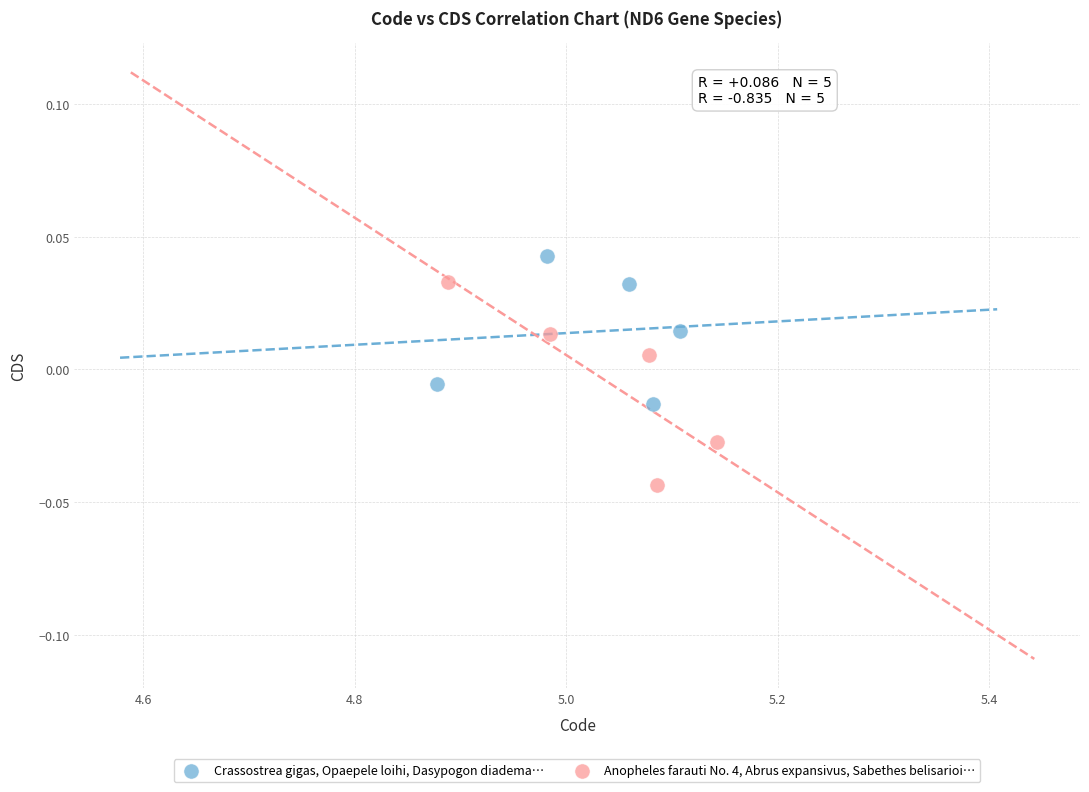

What are all the series names shown in the legend?

Crassostrea gigas, Opaepele loihi, Dasypogon diadema…, Anopheles farauti No. 4, Abrus expansivus, Sabethes belisarioi…